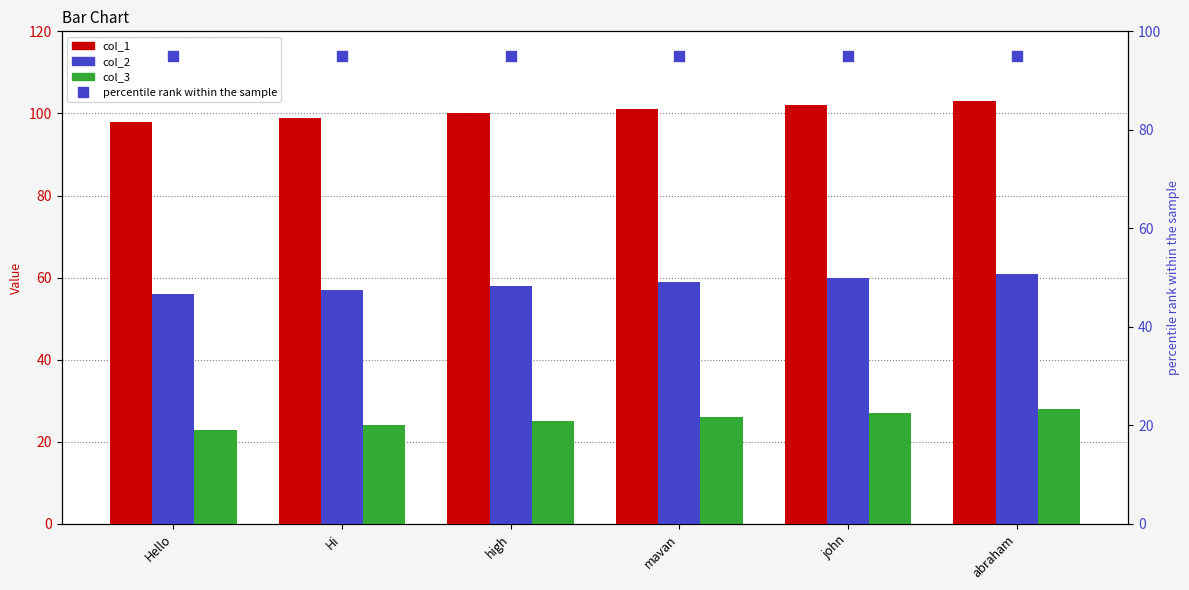

Are the bars grouped side by side (vs. stacked)?

Yes